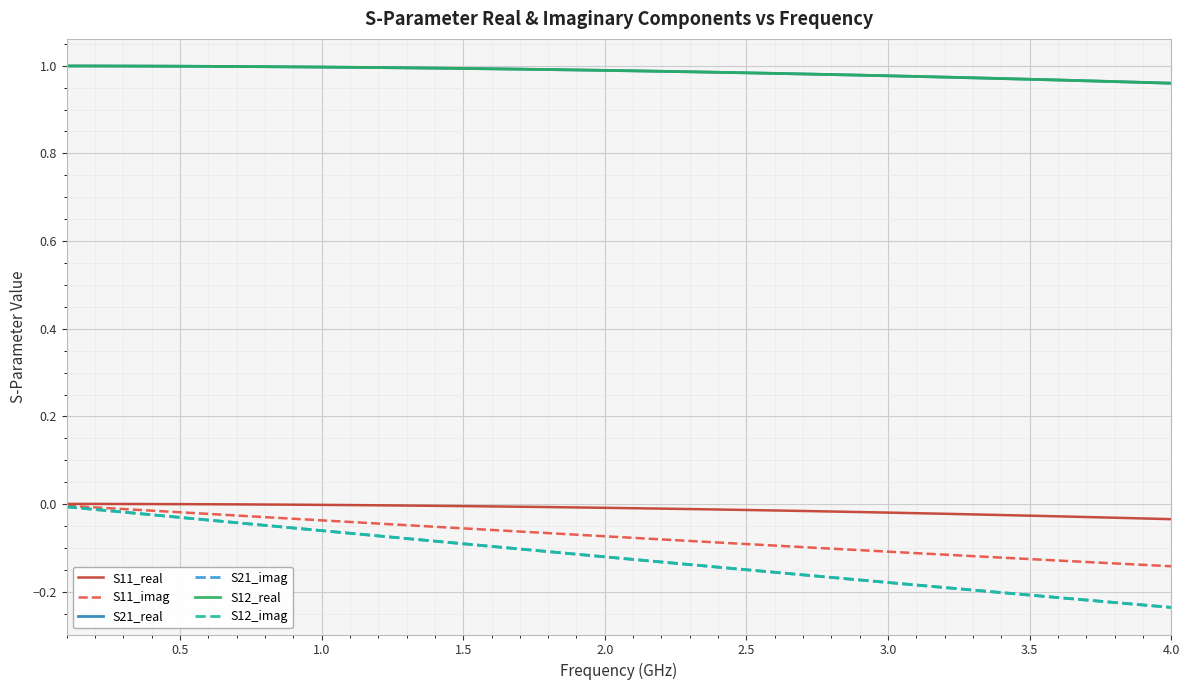

True or false: S11_imag and S12_imag cross at least once.

False